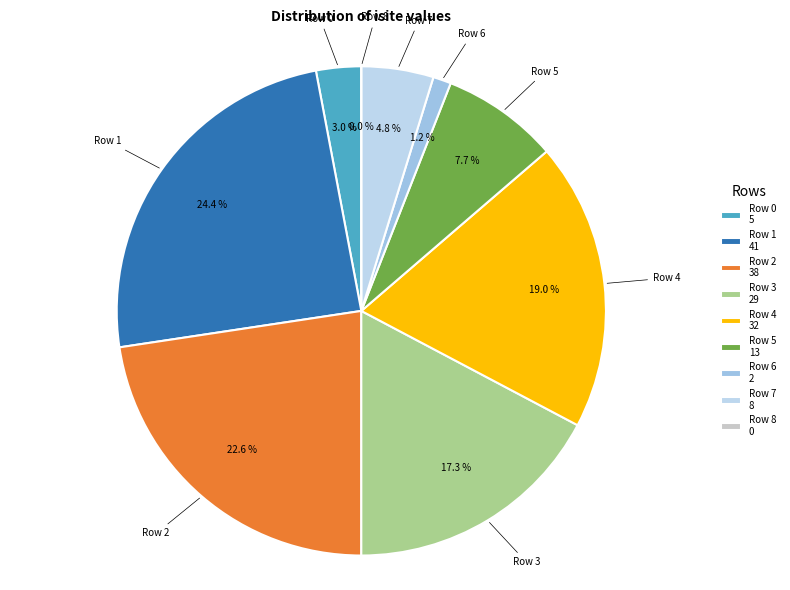

How many slices are in this pie chart?

9